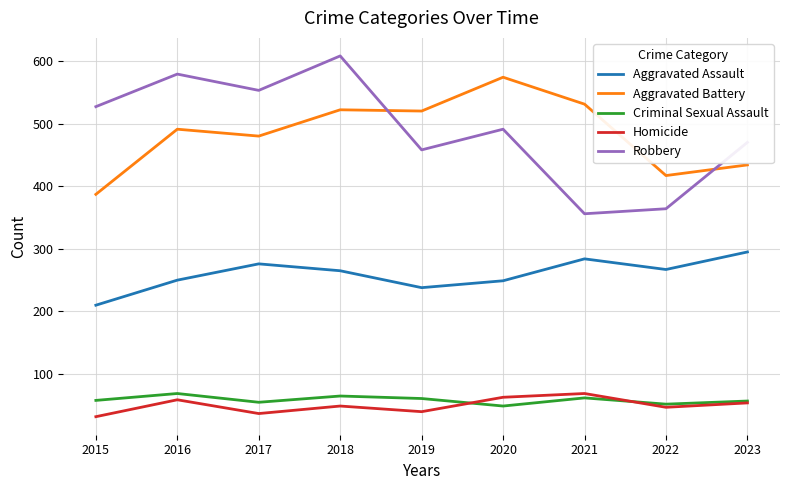

True or false: Criminal Sexual Assault and Aggravated Assault intersect in this chart.

False